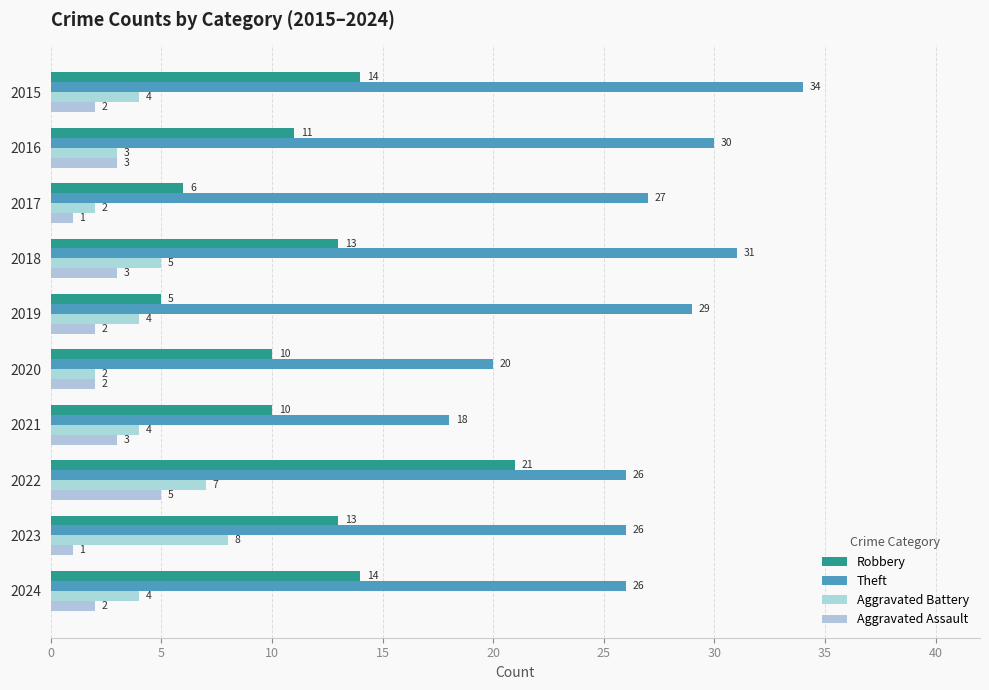

At which label is Aggravated Battery closest to 5?

2018